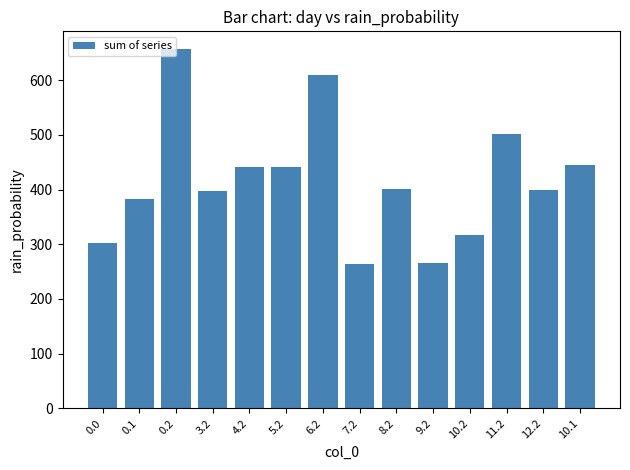

Is it true that the value at 3.2 is 184.4?

False